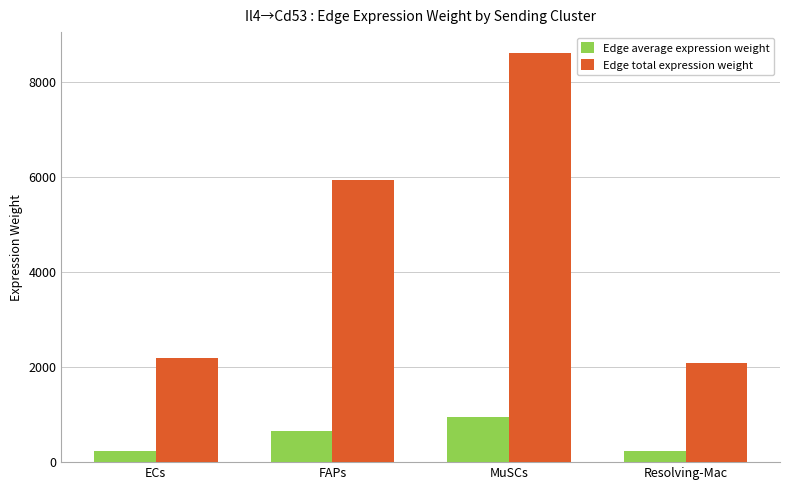

Which label corresponds to the largest value in the chart?

MuSCs